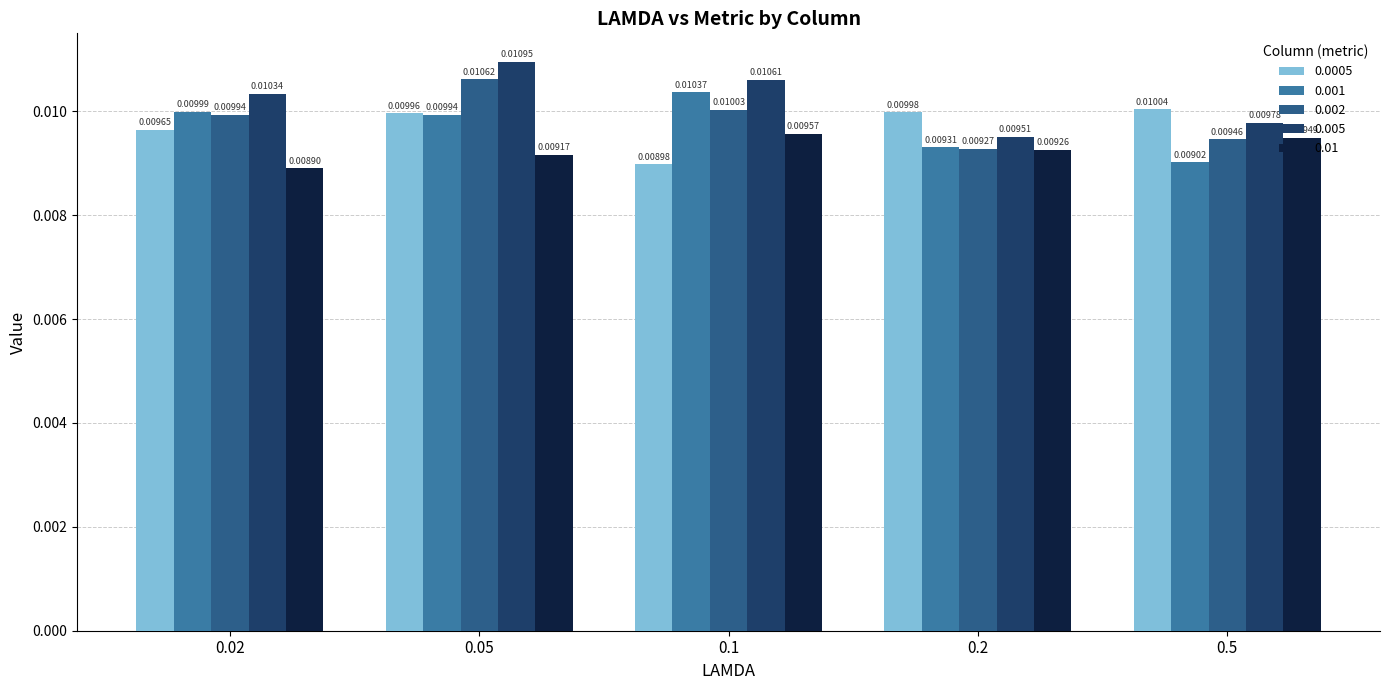

What is the label of the 1st bar from the left?

0.02